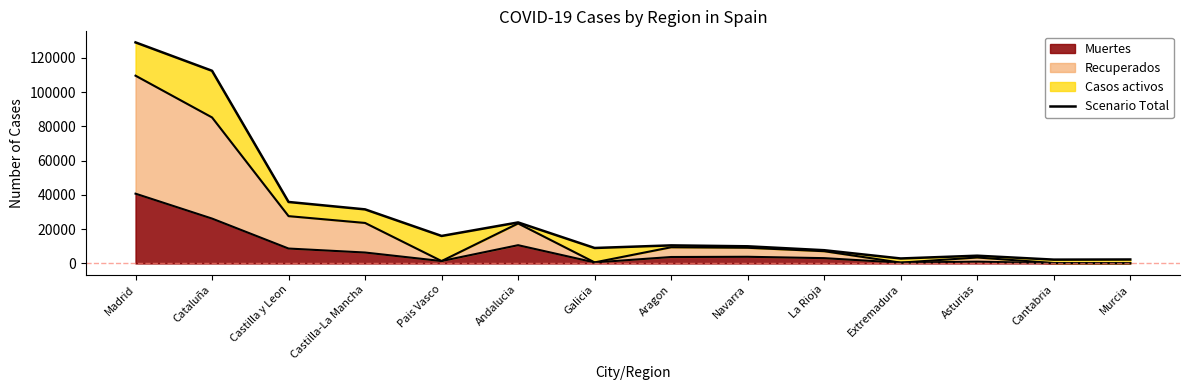

List the labels in order of value, smallest first.

Cantabria, Murcia, Extremadura, Asturias, La Rioja, Galicia, Navarra, Aragon, Pais Vasco, Andalucia, Castilla-La Mancha, Castilla y Leon, Cataluña, Madrid